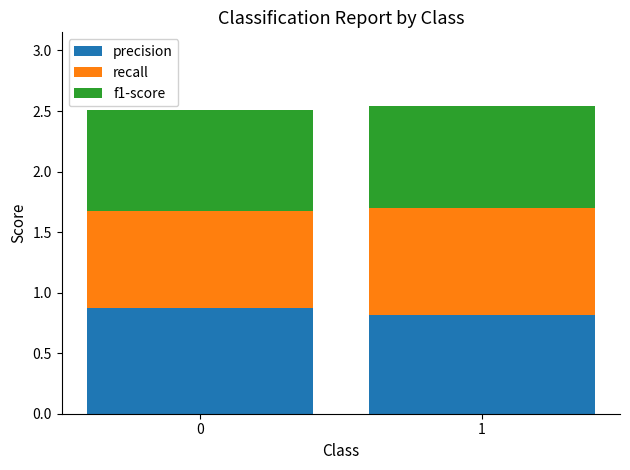

What is the maximum value for precision?

0.9